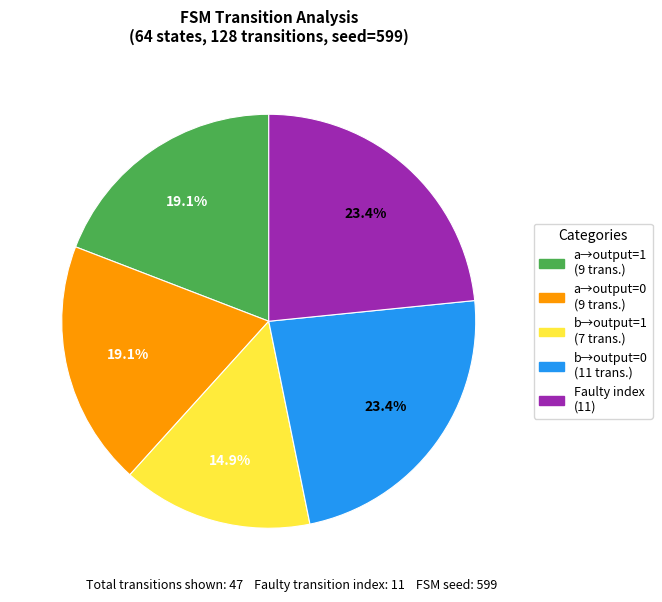

Which has a higher value, a→output=1 (9 trans.) or Faulty index (11)?

Faulty index (11)